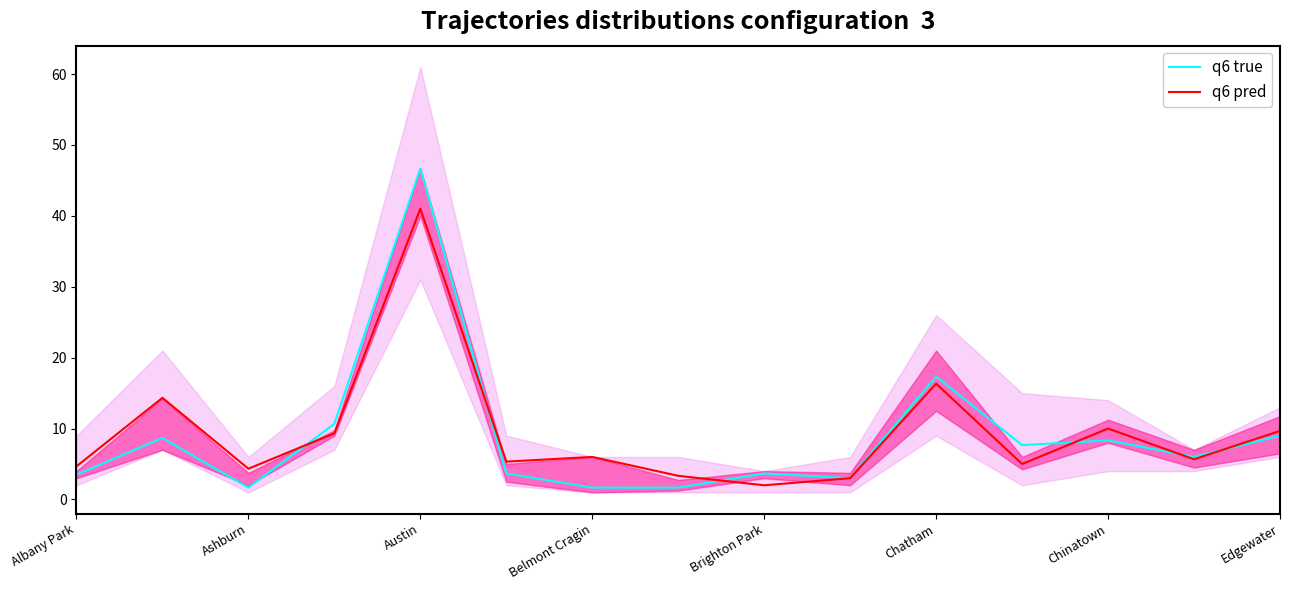

What is the lowest value of the q6 true series?

1.7